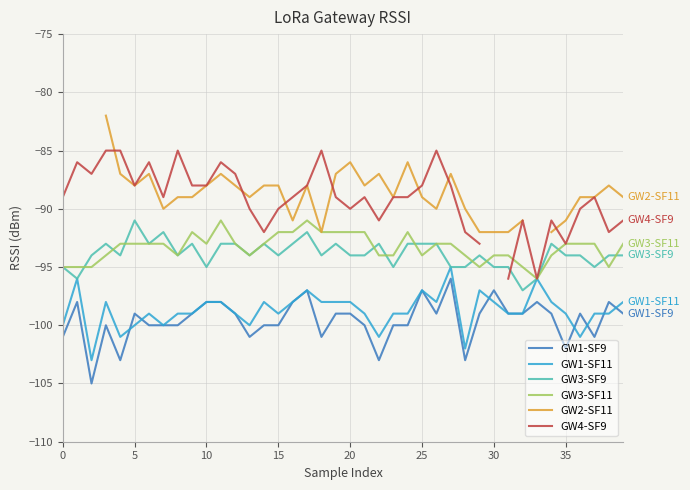

How many data points in GW1-SF9 are less than -99?

18